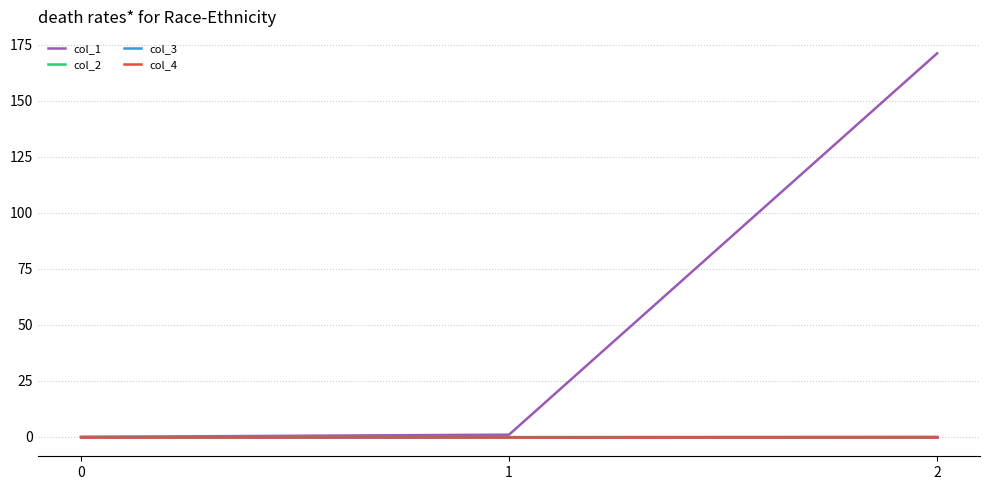

How many col_2 values are between 0 and 1?

2